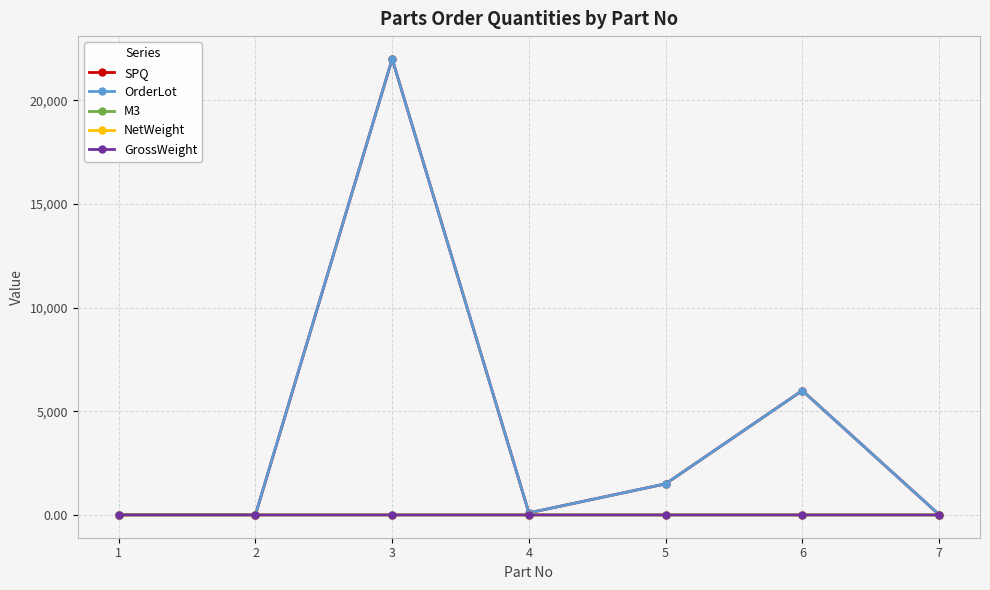

What value does the M3 series have at 4?

1.0